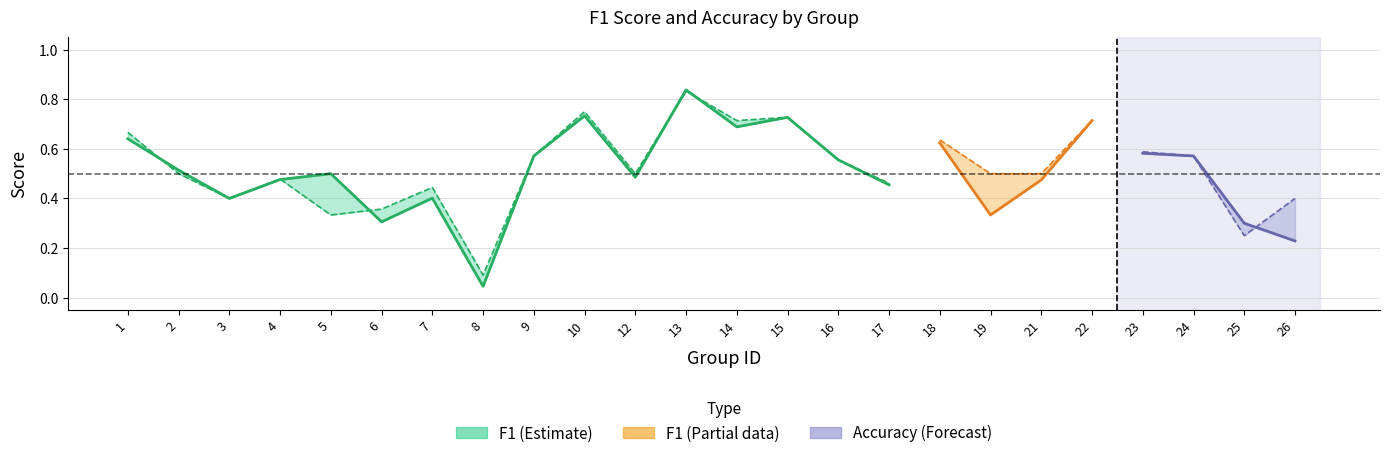

True or false: accuracy has a value of 0.7 at 19.

False